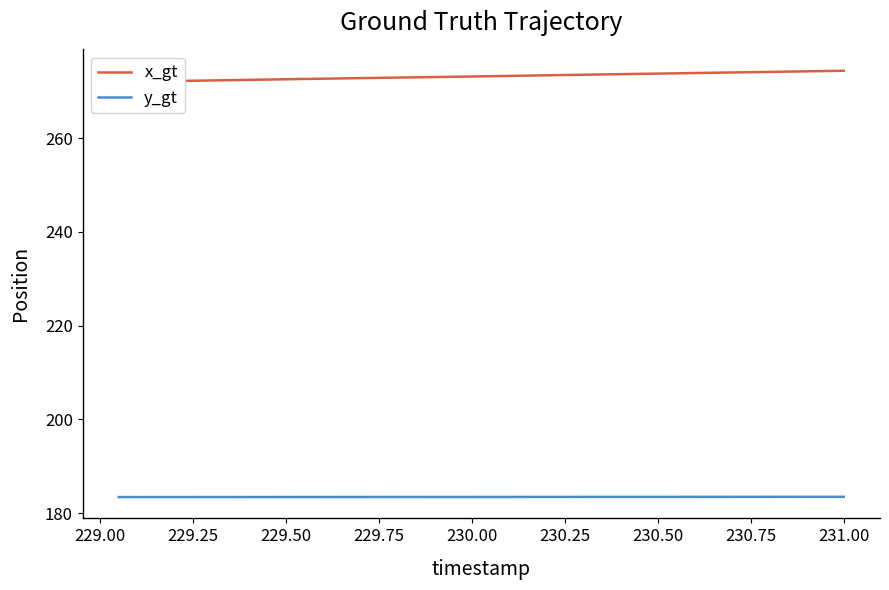

Which series has the largest range (max minus min)?

x_gt